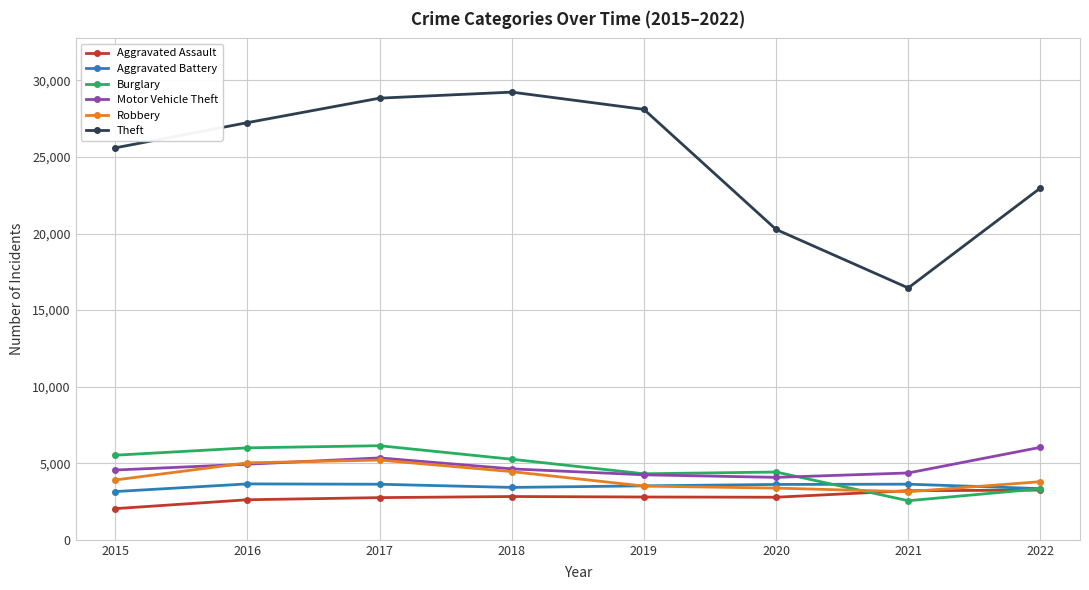

What is the value of the Burglary point at the 7th from the left?

2553